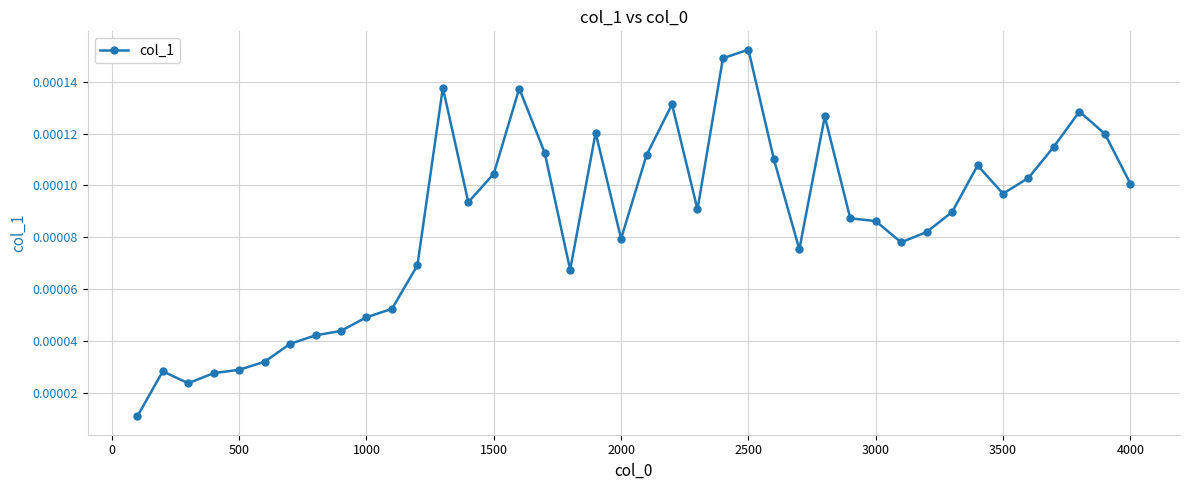

How many lines are shown in the chart?

1